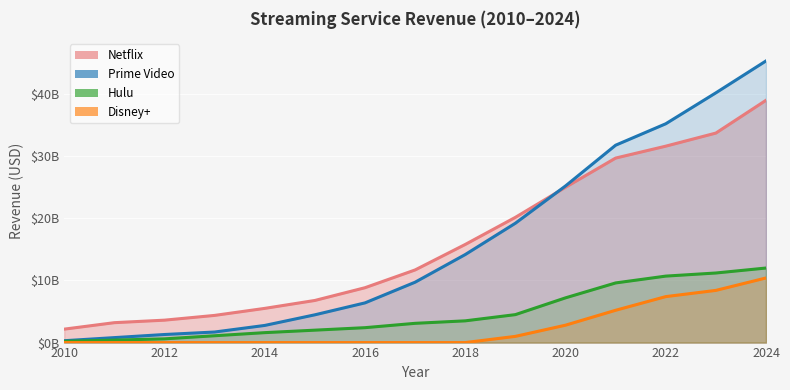

Reading left to right, what are all the values shown in this chart?

Disney+: 2010=0	2011=0	2012=0	2013=0	2014=0	2015=0	2016=0	2017=0	2018=0	2019=1000000000	2020=2800000000	2021=5200000000	2022=7400000000	2023=8400000000	2024=10400000000
Hulu: 2010=200000000	2011=400000000	2012=600000000	2013=1100000000	2014=1600000000	2015=2000000000	2016=2400000000	2017=3100000000	2018=3500000000	2019=4500000000	2020=7200000000	2021=9600000000	2022=10700000000	2023=11200000000	2024=12000000000
Netflix: 2010=2163000000	2011=3205000000	2012=3609000000	2013=4375000000	2014=5505000000	2015=6780000000	2016=8831000000	2017=11693000000	2018=15794000000	2019=20156000000	2020=24996000000	2021=29698000000	2022=31616000000	2023=33723000000	2024=39001000000
Prime Video: 2010=300000000	2011=800000000	2012=1300000000	2013=1700000000	2014=2760000000	2015=4470000000	2016=6390000000	2017=9720000000	2018=14170000000	2019=19210000000	2020=25210000000	2021=31770000000	2022=35220000000	2023=40200000000	2024=45334000000